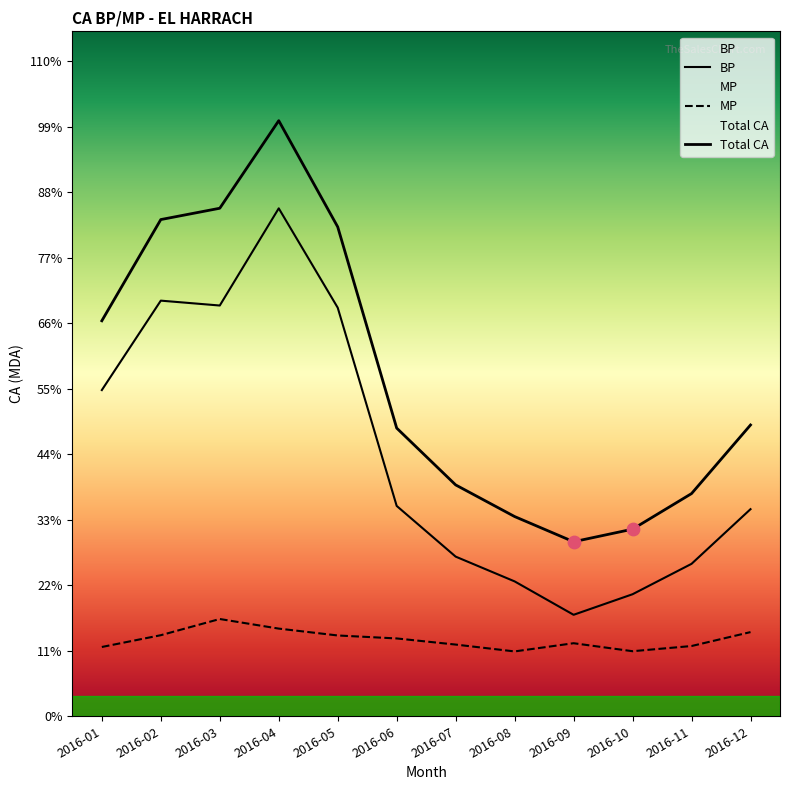

Which series reaches the maximum Y coordinate?

BP